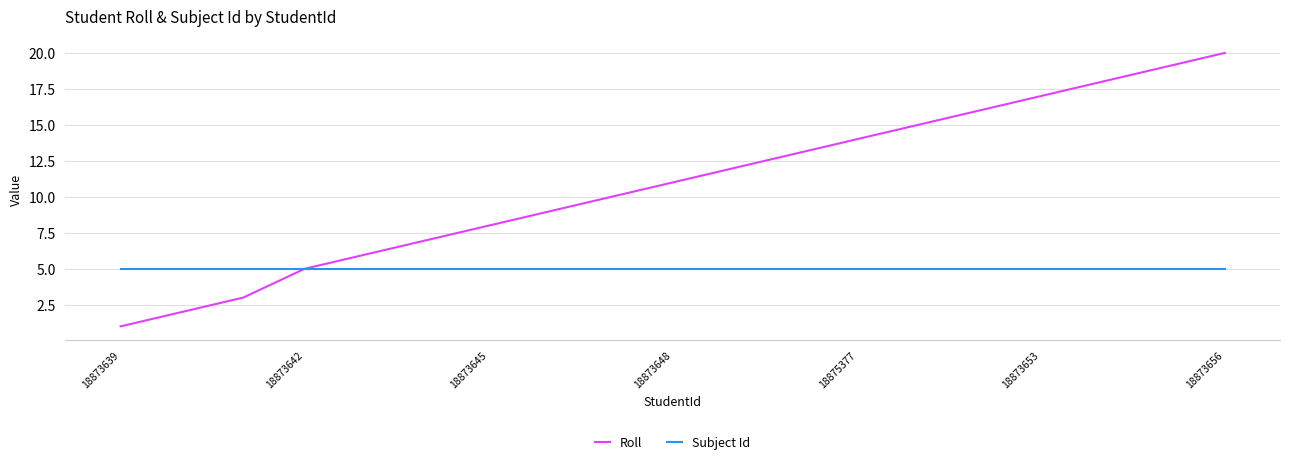

How many lines are shown in the chart?

2